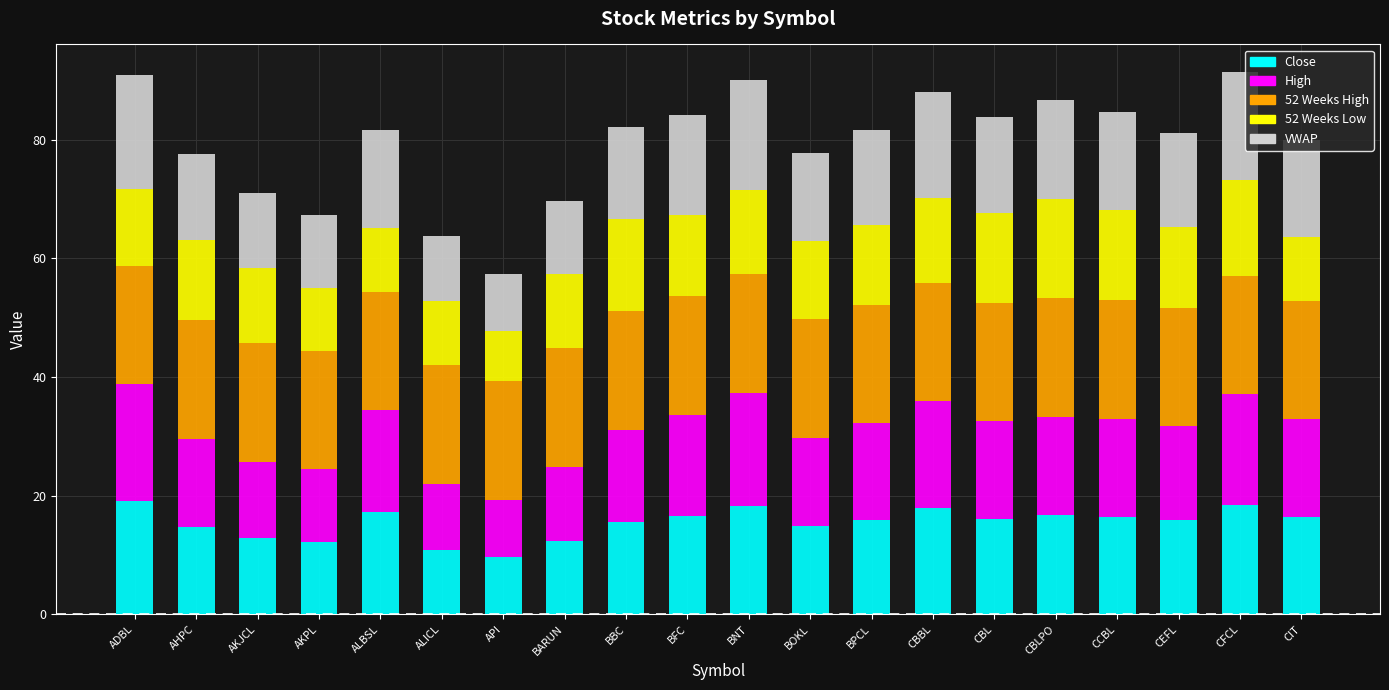

The value of Close at CBBL is 3.9. True or false?

False